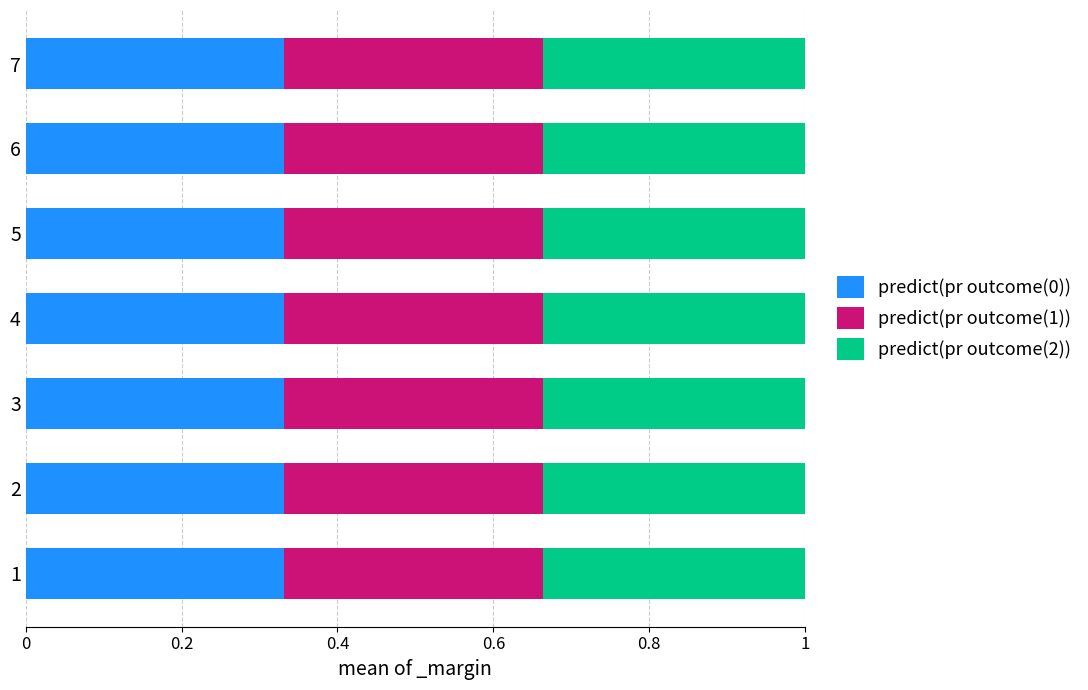

What is the sum of all predict(pr outcome(0)) values?

2.3